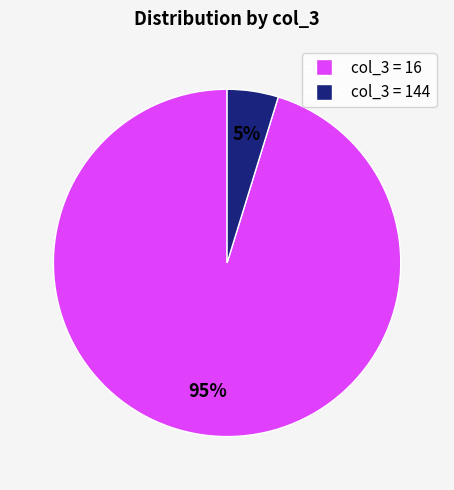

Which slice is the largest?

col_3 = 16